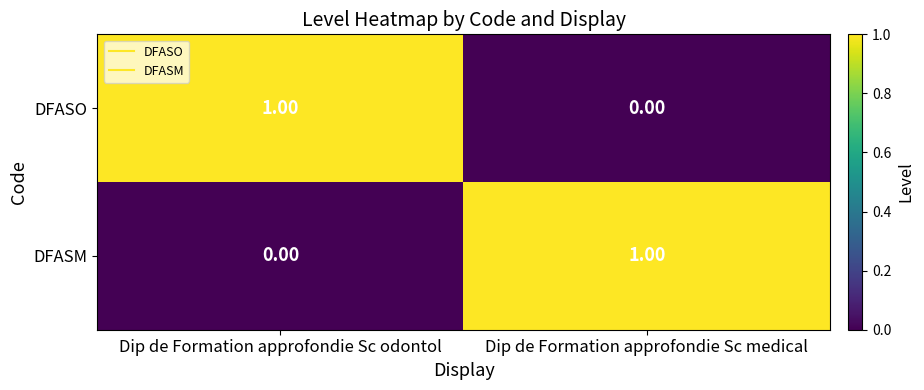

Is the value of DFASO at Dip de Formation approfondie Sc odontol greater than the value of DFASM at Dip de Formation approfondie Sc odontol?

Yes